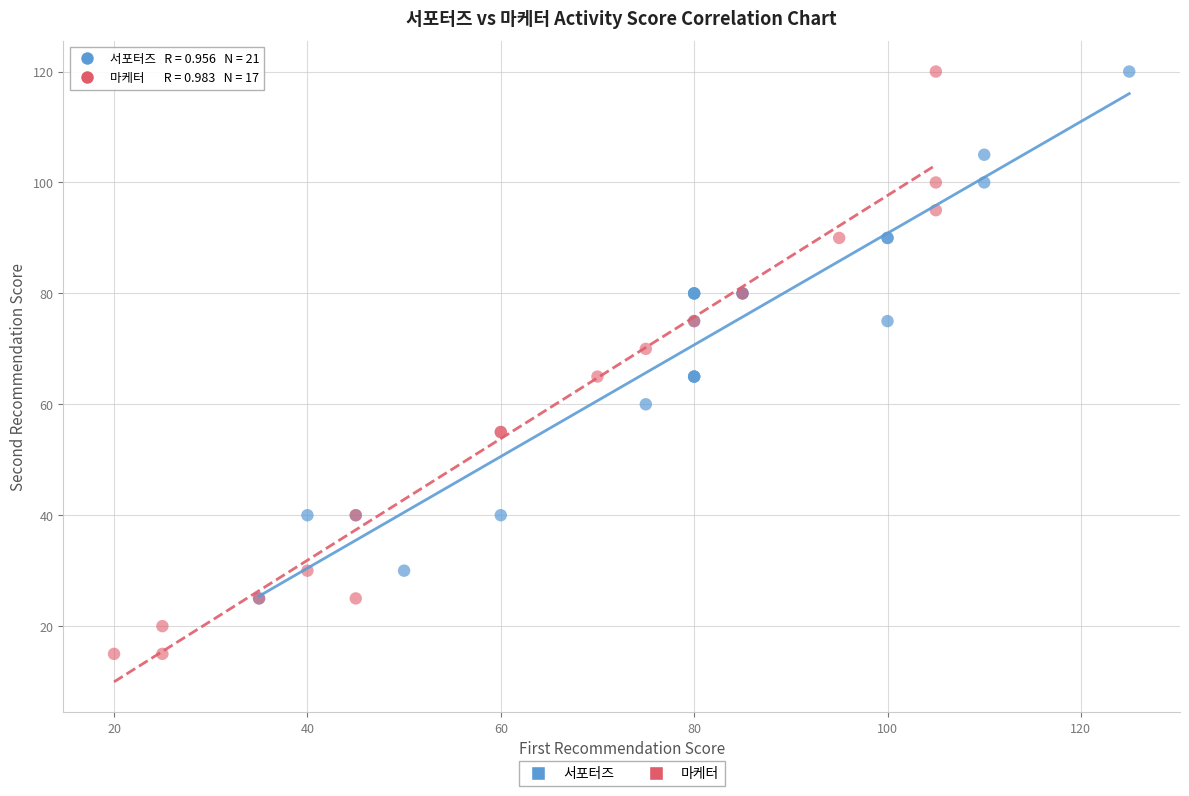

Which series reaches the minimum Y coordinate?

마케터